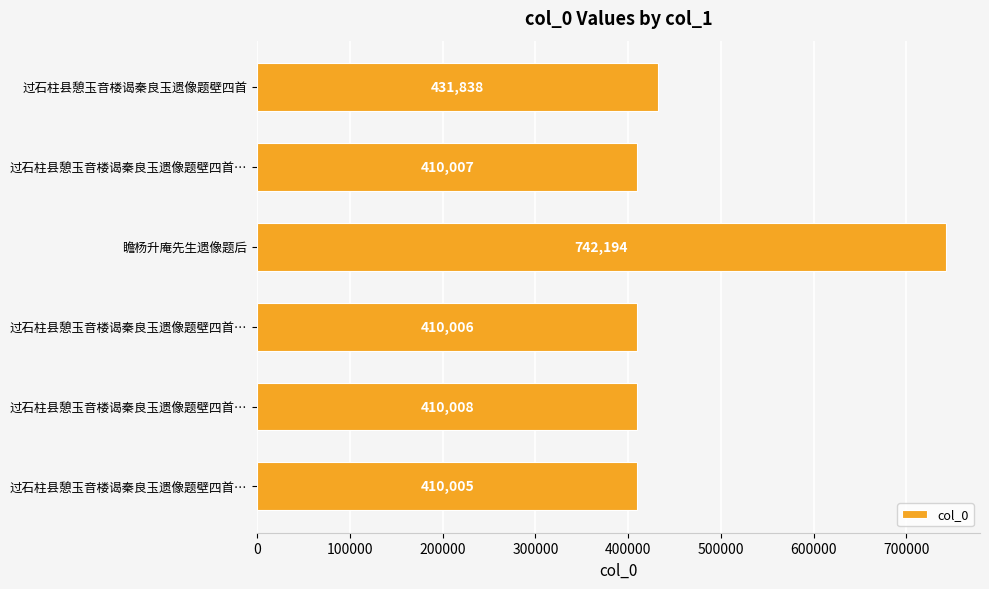

How many bars are there in total?

6